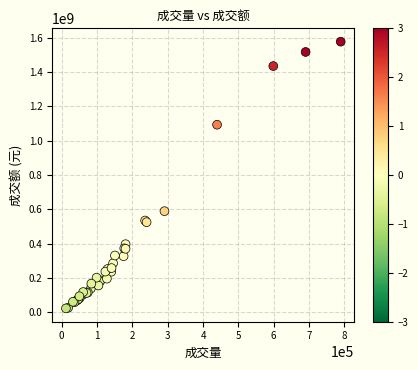

What Y value in the scatter plot is closest to 800285447?

589699306